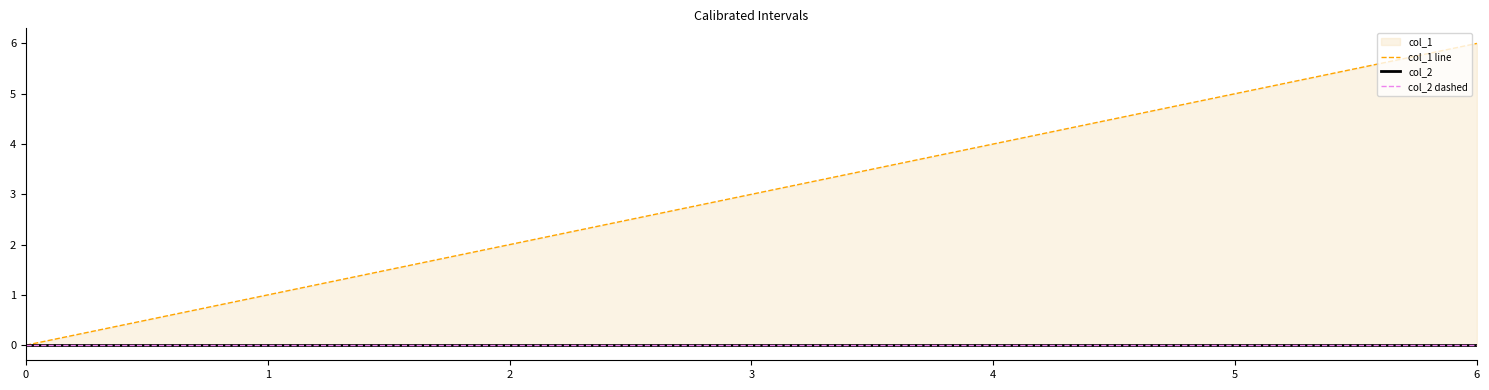

Which series changed the most between 0 and 1?

col_1 line